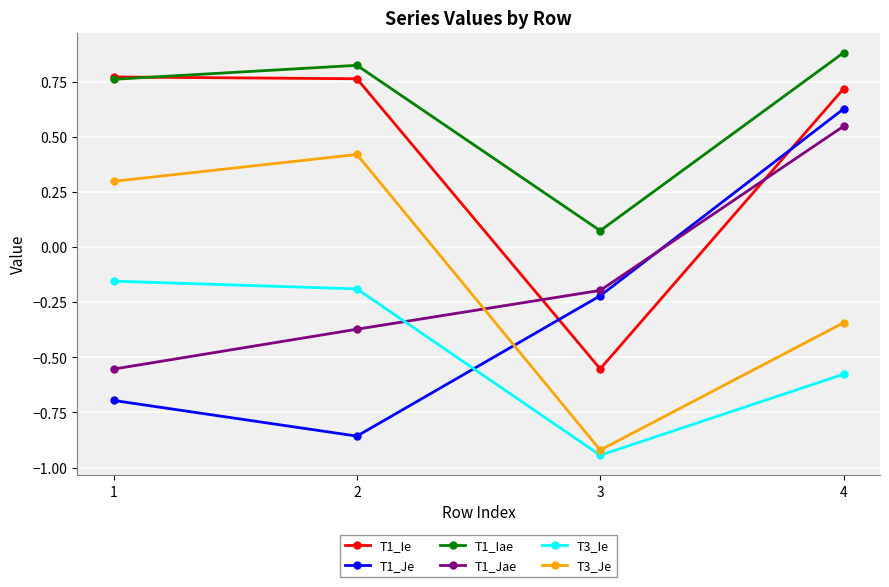

The value of T1_Ie at 1 is 0.4. True or false?

False